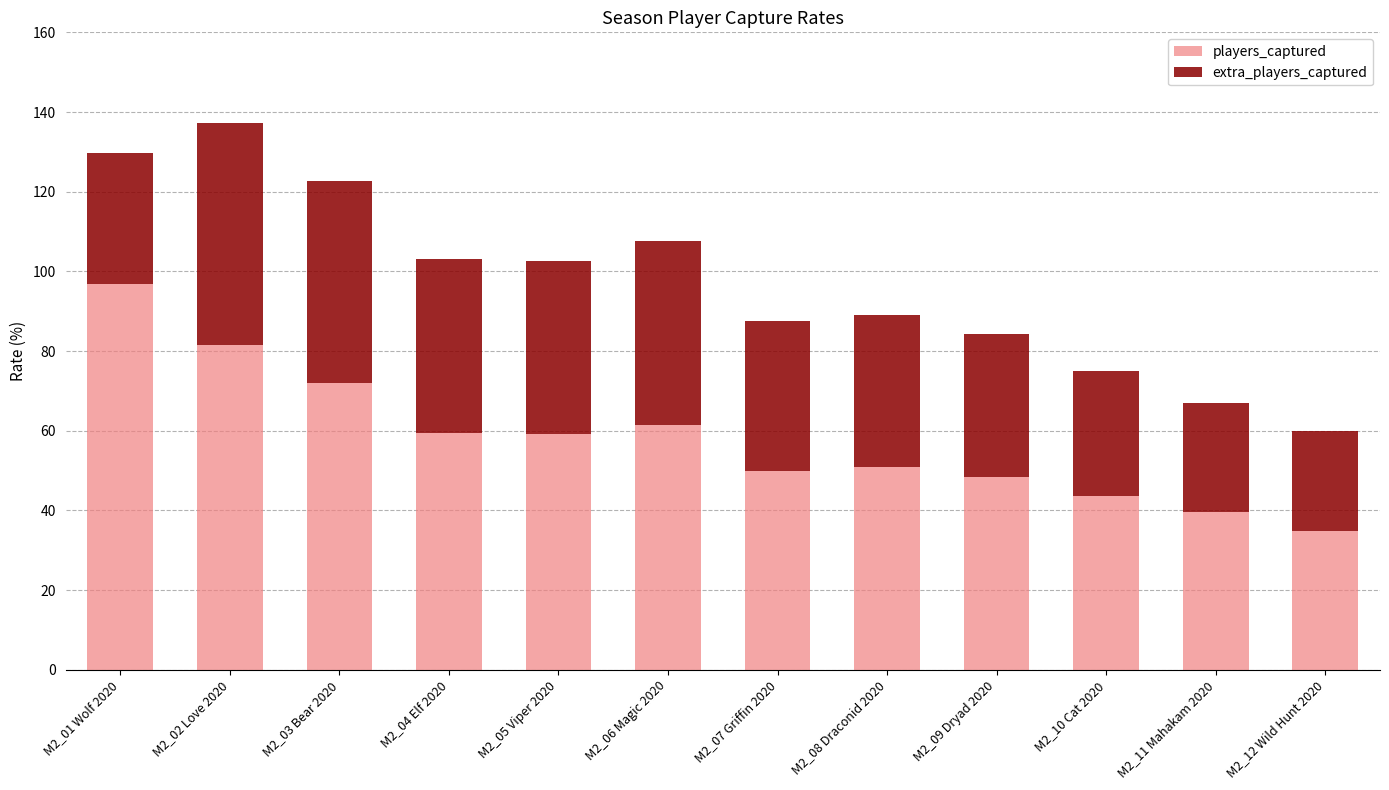

Read the players_captured value at M2_11 Mahakam 2020.

39.7